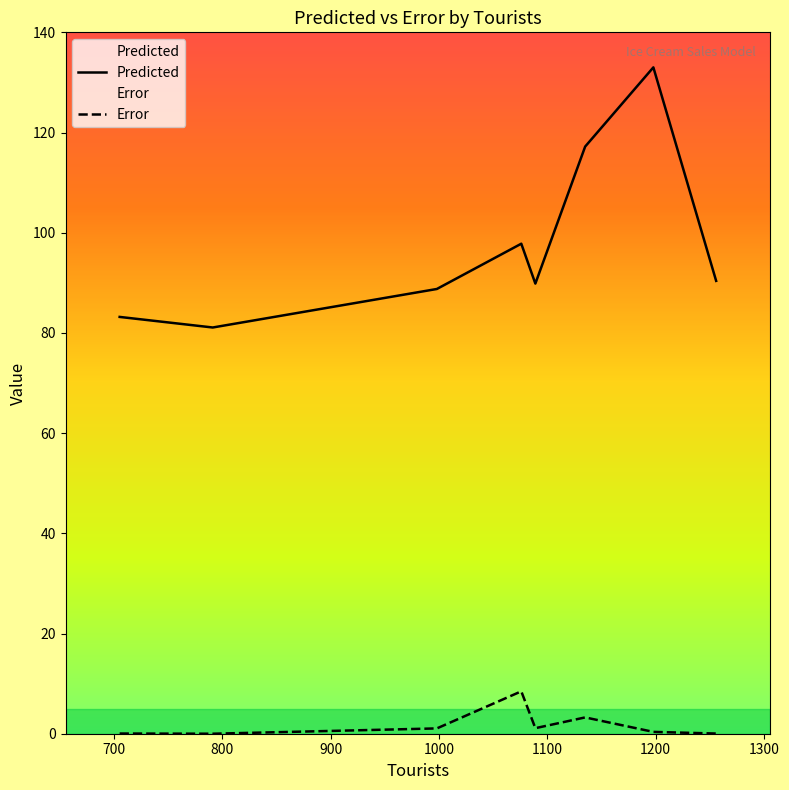

What is the minimum value for Predicted?

81.1